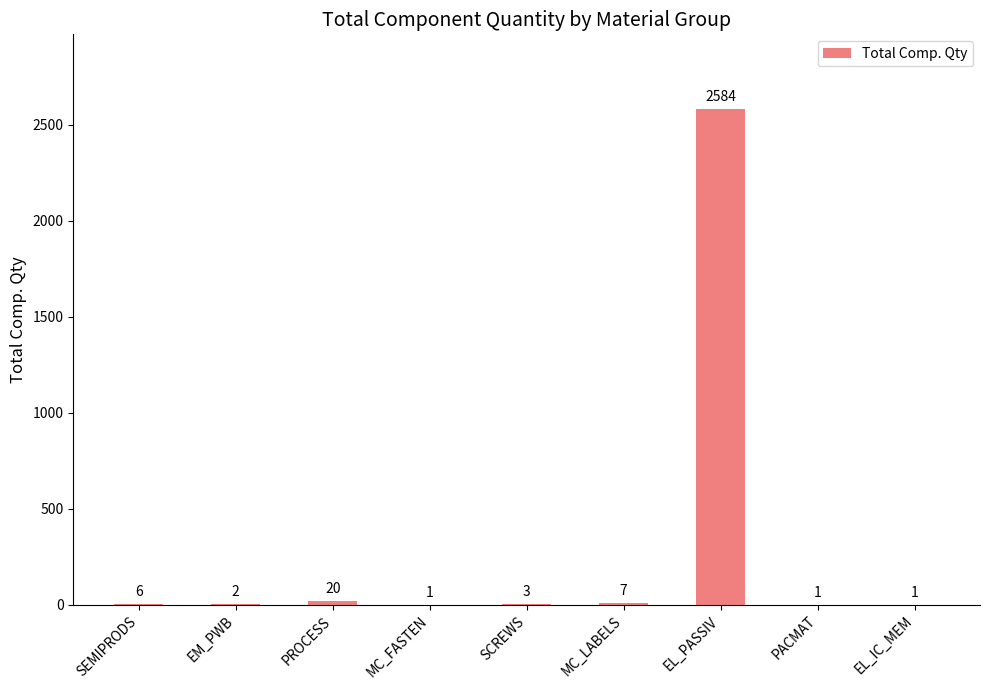

Which has a higher value, PACMAT or PROCESS?

PROCESS